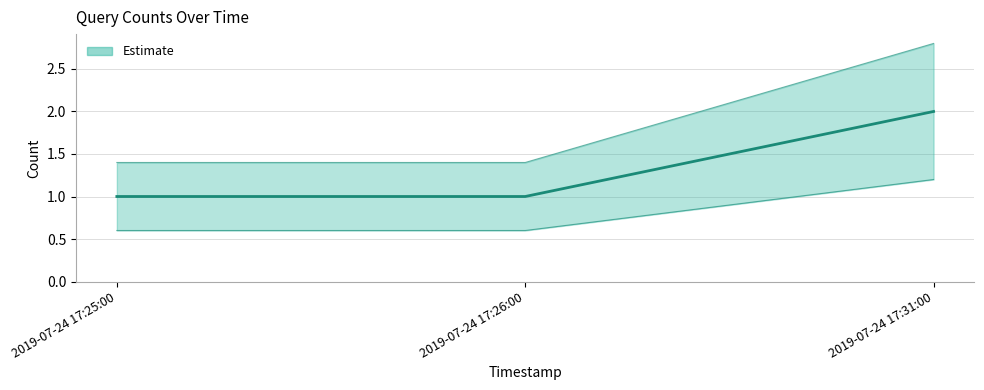

What is the value of the 1st point from the left?

1